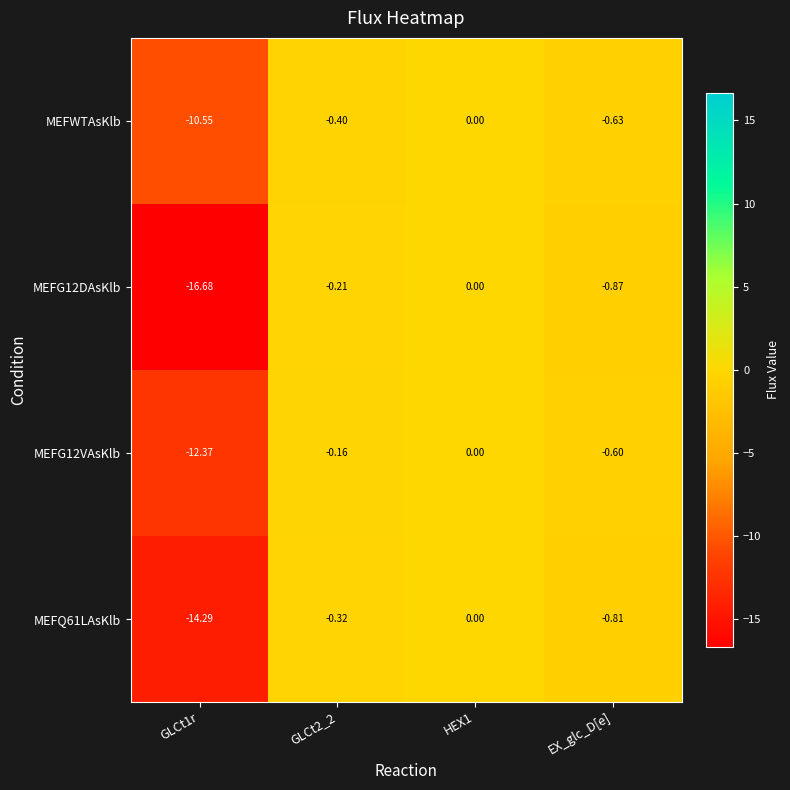

At which label is MEFG12DAsKlb closest to -8?

EX_glc_D[e]